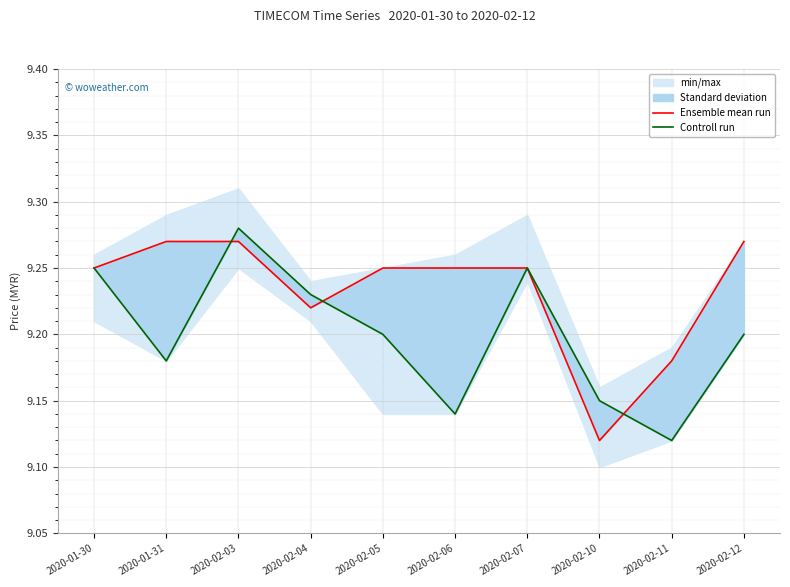

At 2020-01-30, list the series in order from largest to smallest.

Ensemble mean run, Controll run